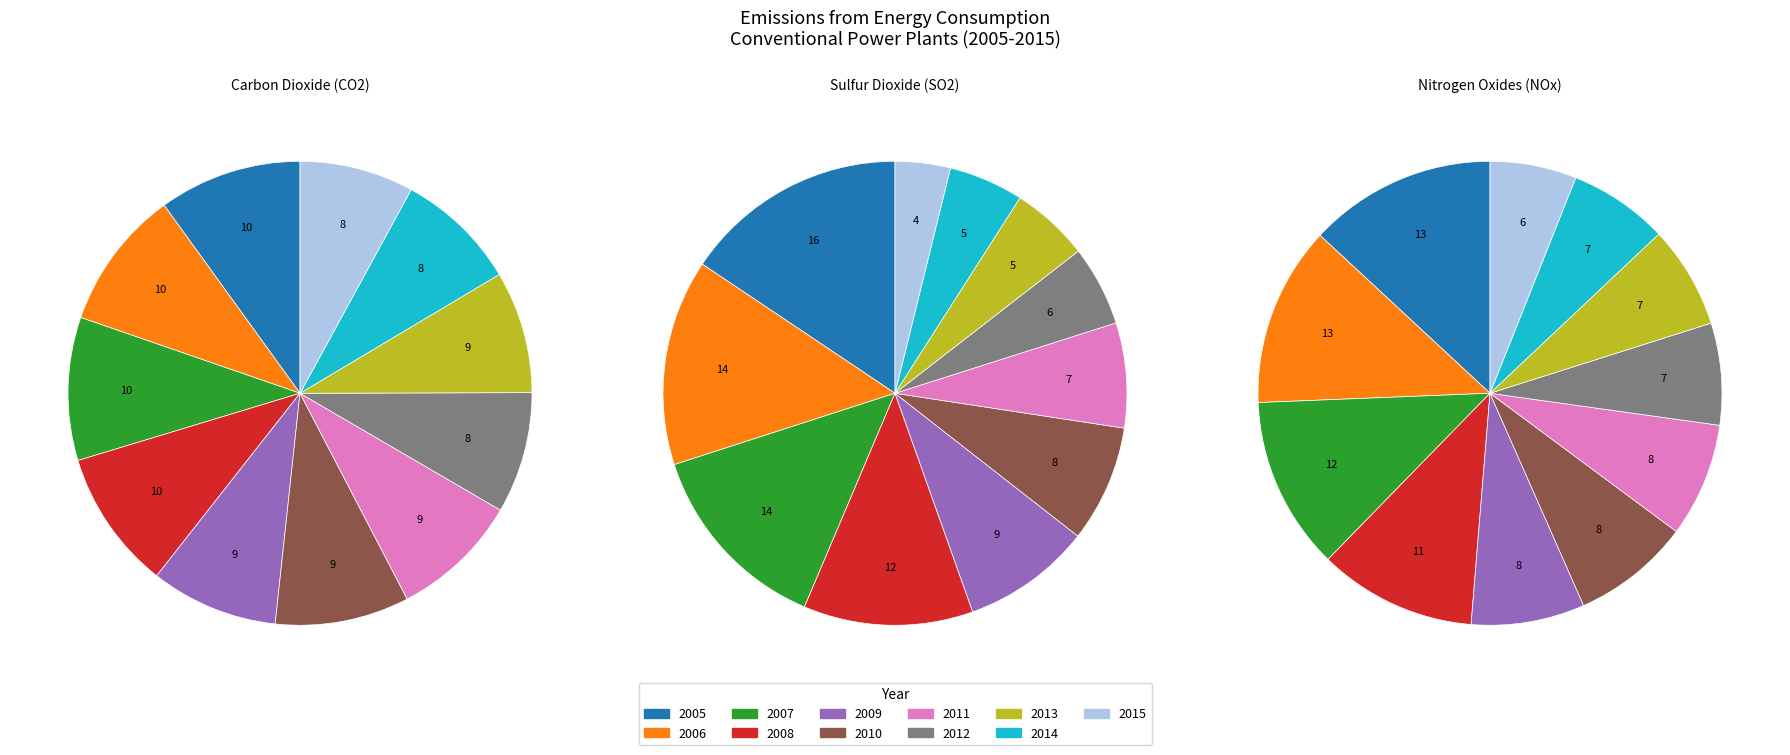

Count the number of slices in the pie.

11